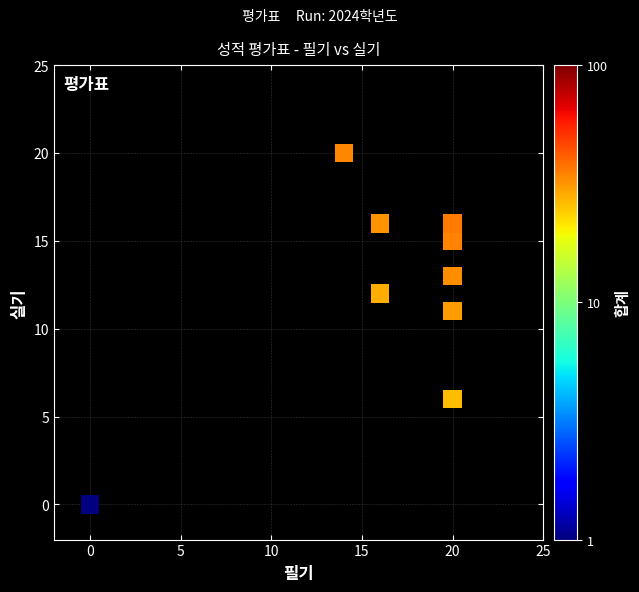

What Y value in the scatter plot is closest to 10?

11